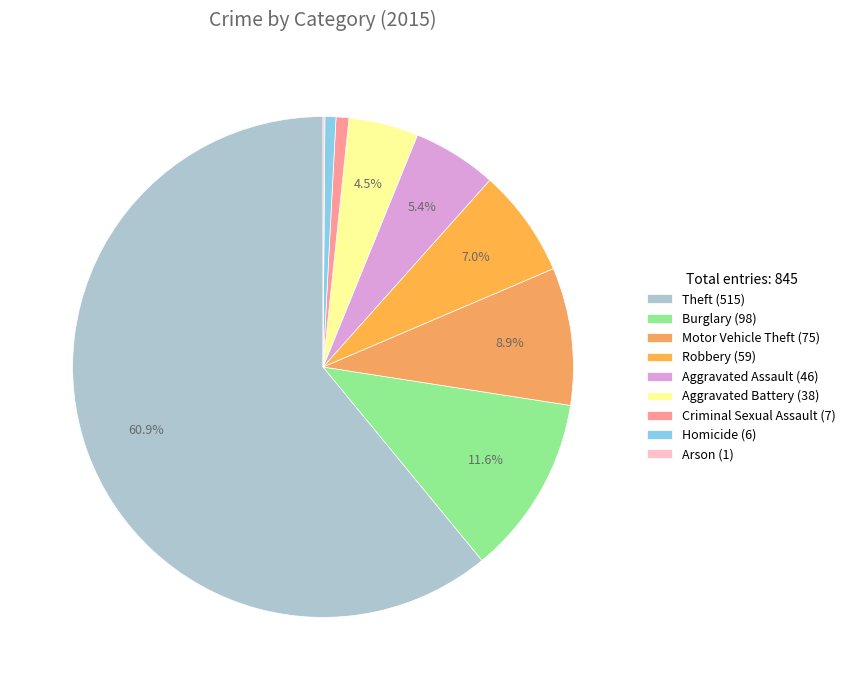

Do Arson and Theft together represent more than half of the pie?

Yes